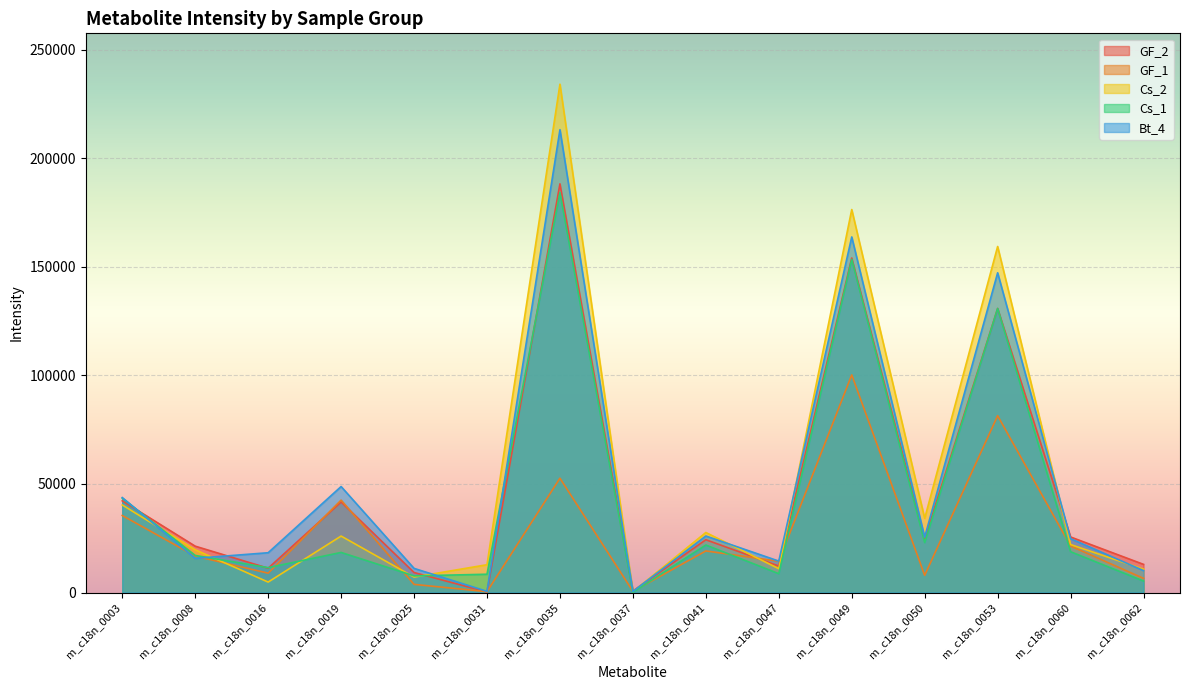

At how many categories does at least one series exceed 171014?

2